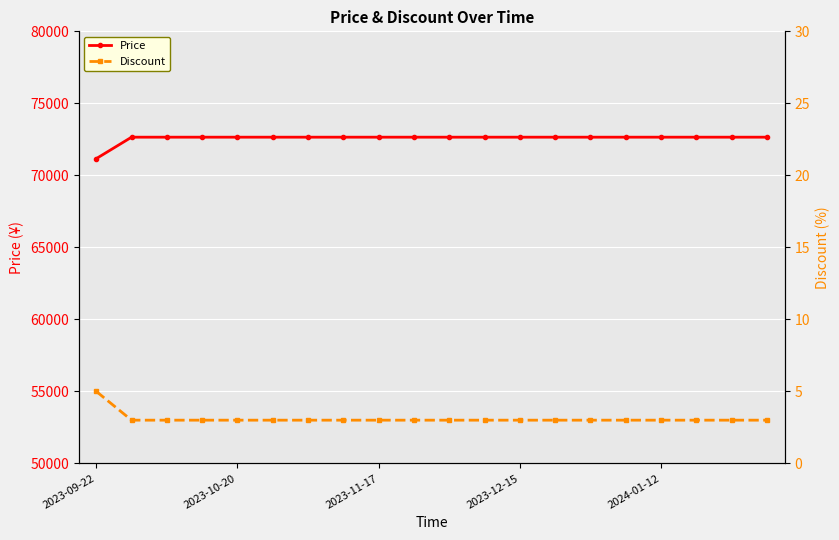

At how many categories does at least one series exceed 10757?

20